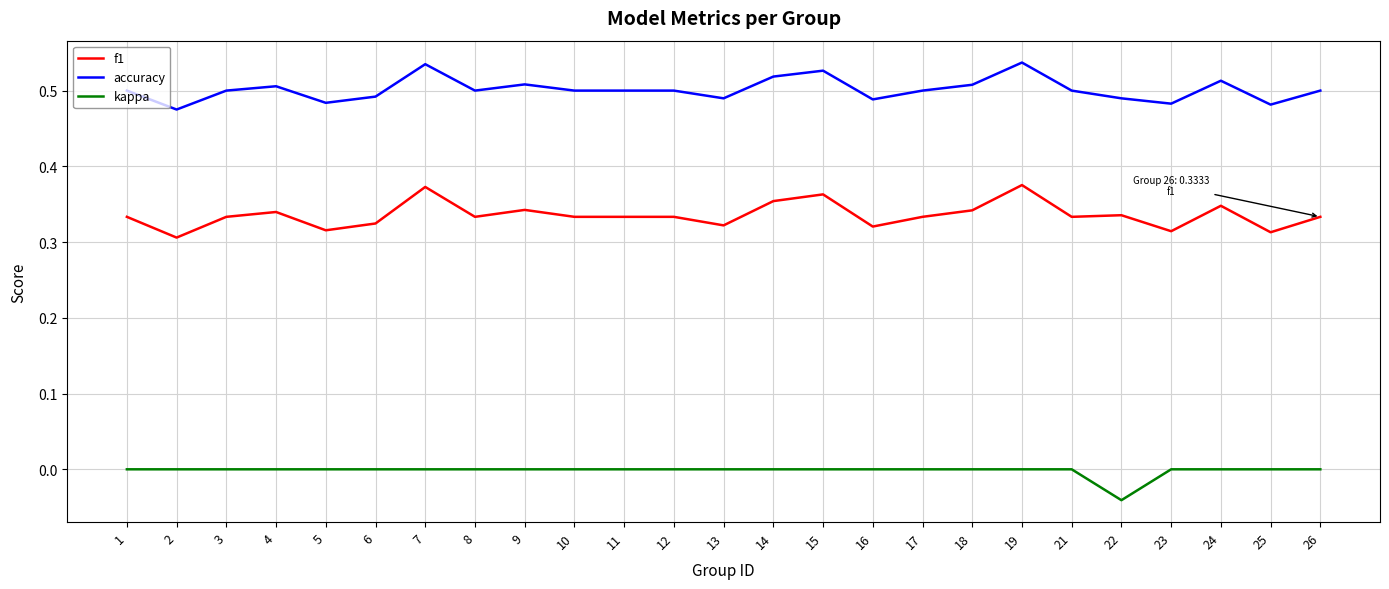

At 23, list the series in order from smallest to largest.

kappa, f1, accuracy